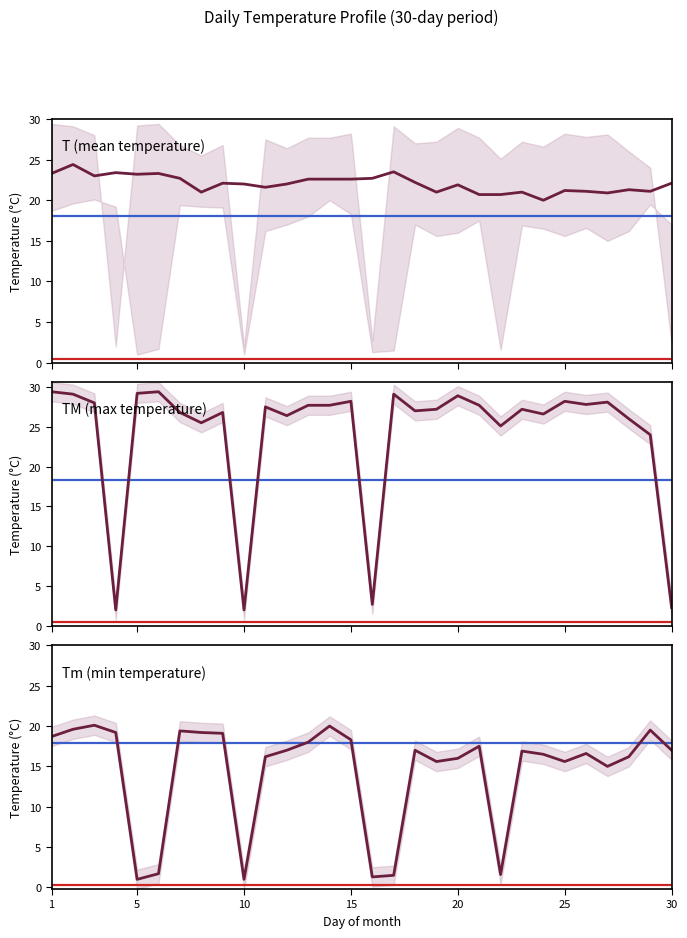

Is it true that T (mean temperature) equals 7.8 at 15?

False